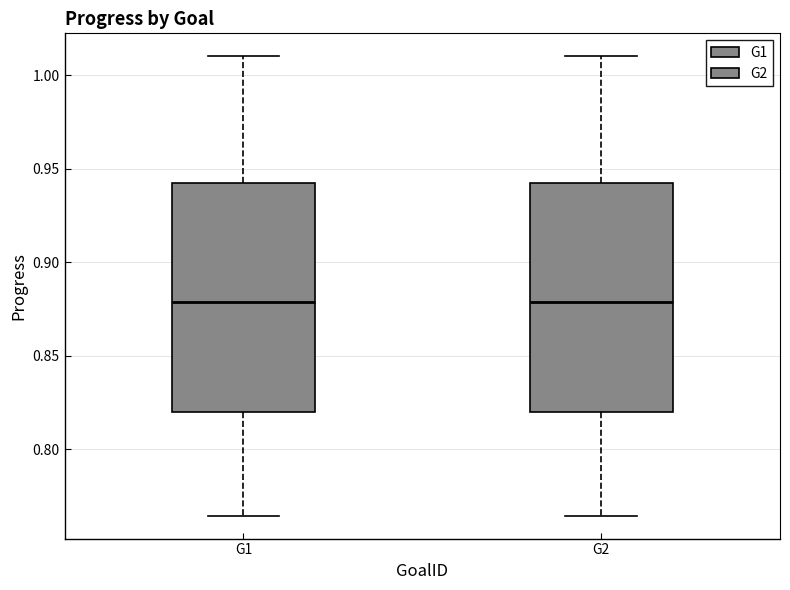

Reading left to right, transcribe this box plot: for each box, give where its median line is, the range the box spans, and where its two whiskers end, as read against the y-axis. The values are not printed on the chart, so give them approximately, as read against the axis.

G1: median 0.880, box 0.820 to 0.940, whiskers 0.765 to 1.010
G2: median 0.880, box 0.820 to 0.940, whiskers 0.765 to 1.010